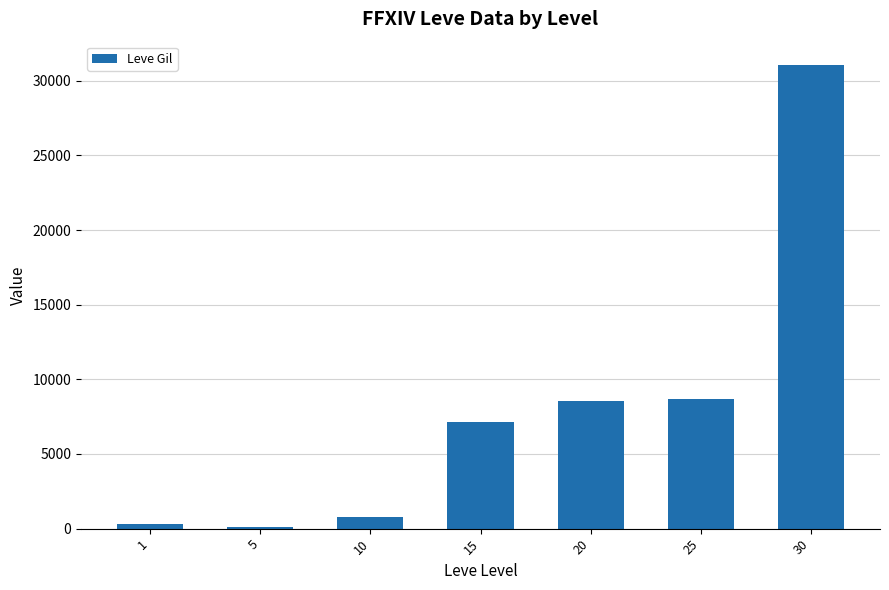

Is it true that the value at 1 is 330?

True